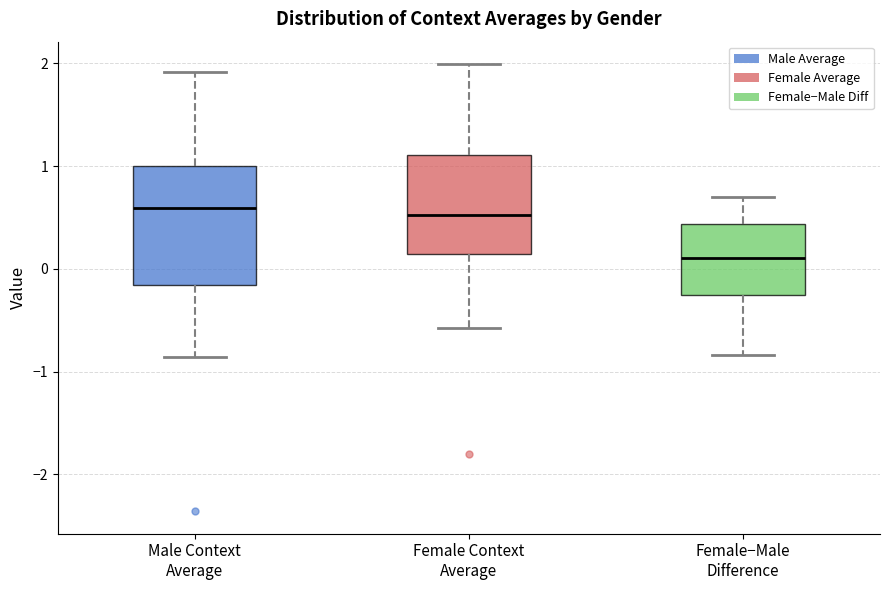

Which box has the lowest median line?

Female−Male Difference